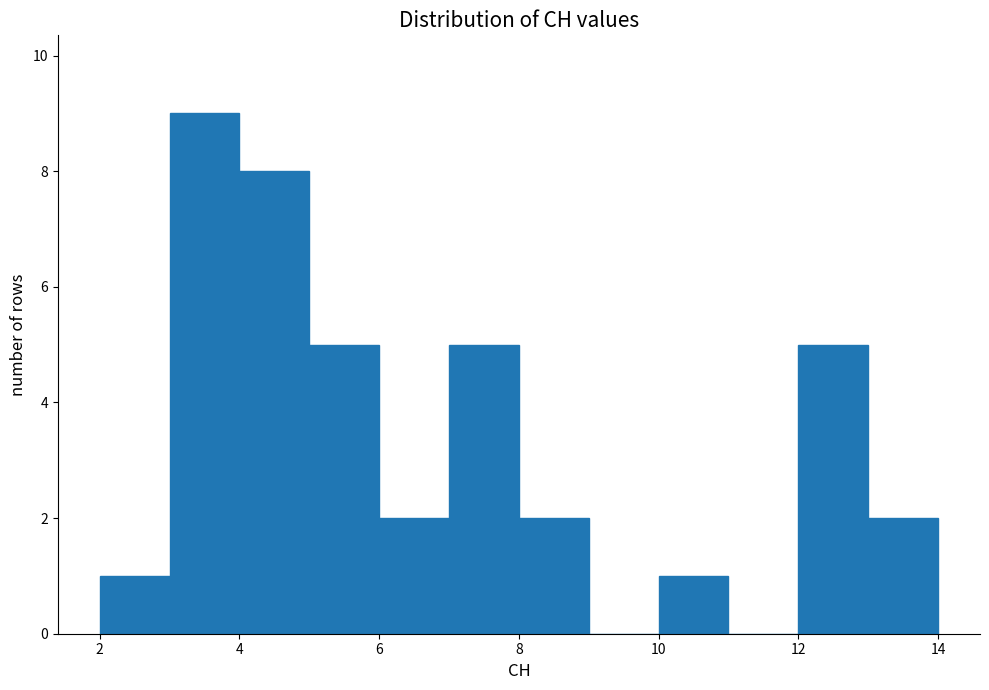

Reading left to right, list every bar in this chart as the range it spans on the x-axis followed by its height. The values are not printed on the chart, so give them approximately, as read against the axis.

2 to 3: 1
3 to 4: 9
4 to 5: 8
5 to 6: 5
6 to 7: 2
7 to 8: 5
8 to 9: 2
9 to 10: 0
10 to 11: 1
11 to 12: 0
12 to 13: 5
13 to 14: 2